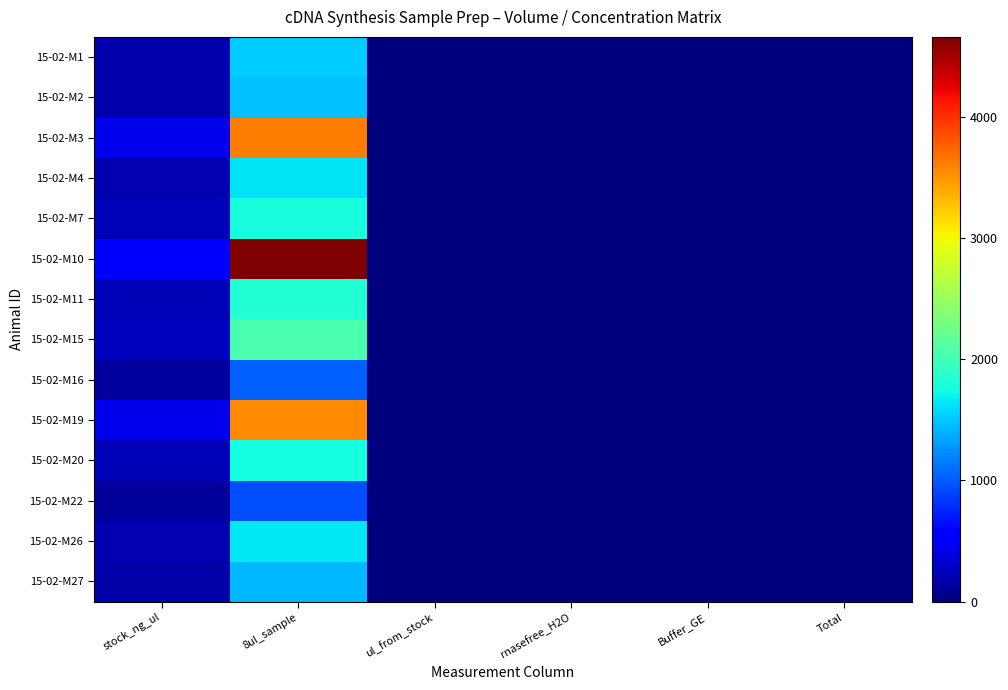

Which label corresponds to the smallest value in the chart?

rnasefree_H2O